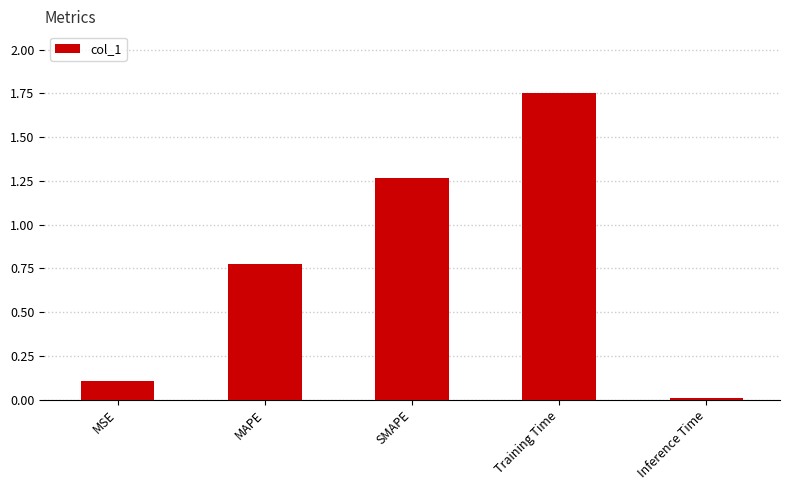

Between SMAPE and MSE, which is larger?

SMAPE